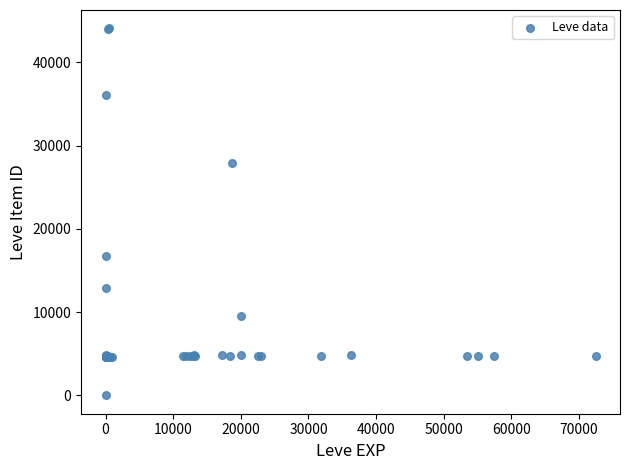

What Y value in the scatter plot is closest to 22050?

16734